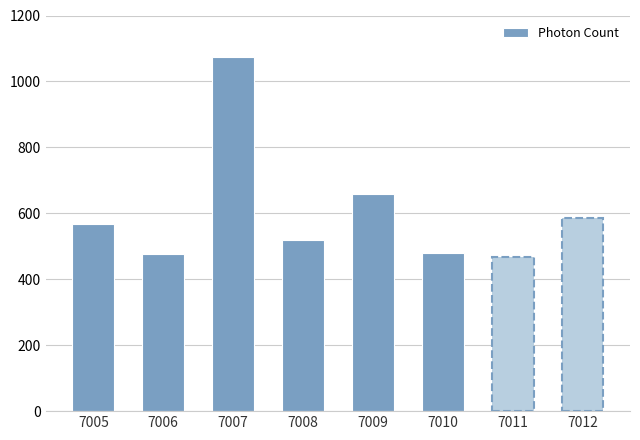

What is the change in value from 7007 to 7012?

-486.1